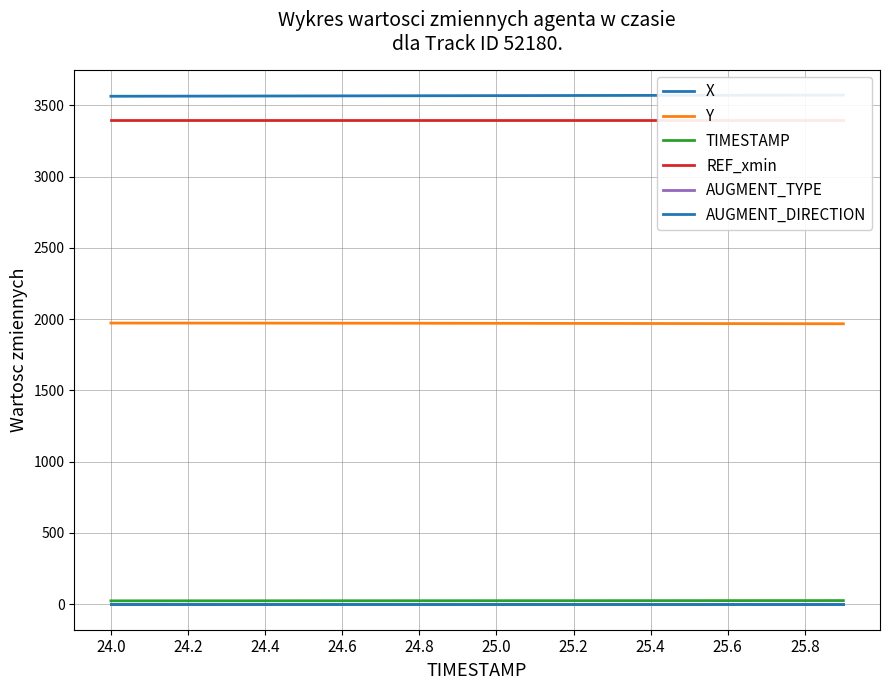

Is it true that TIMESTAMP equals 5.8 at 25.4?

False